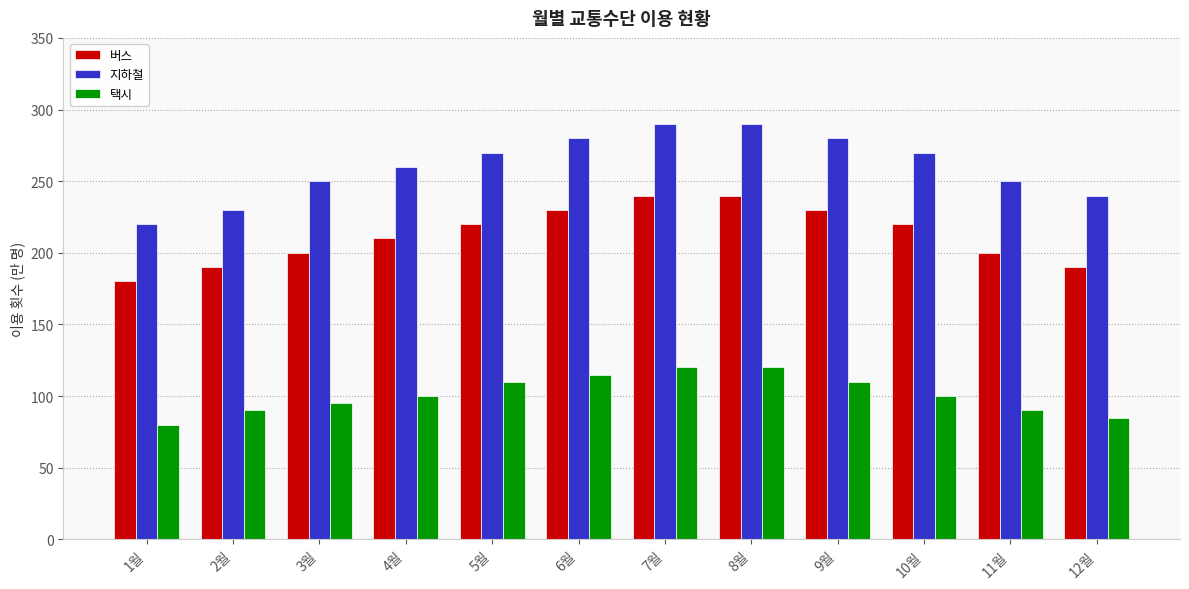

What value does the 택시 series have at 10월, to the nearest 10?

100